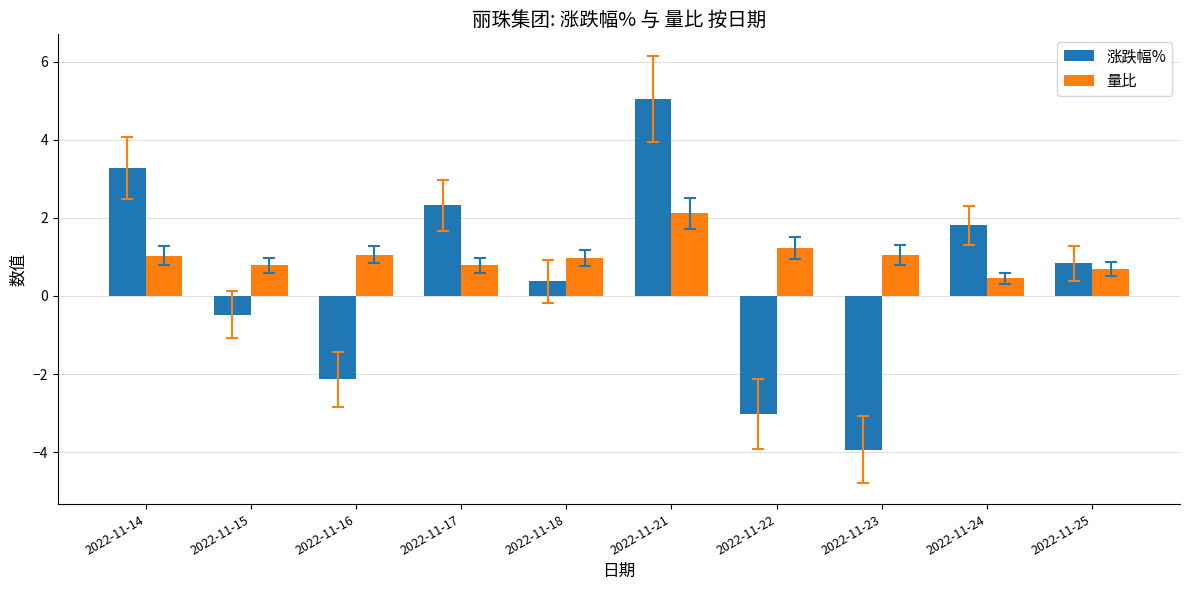

What is the value of the 量比 bar at the 6th from the left?

2.1